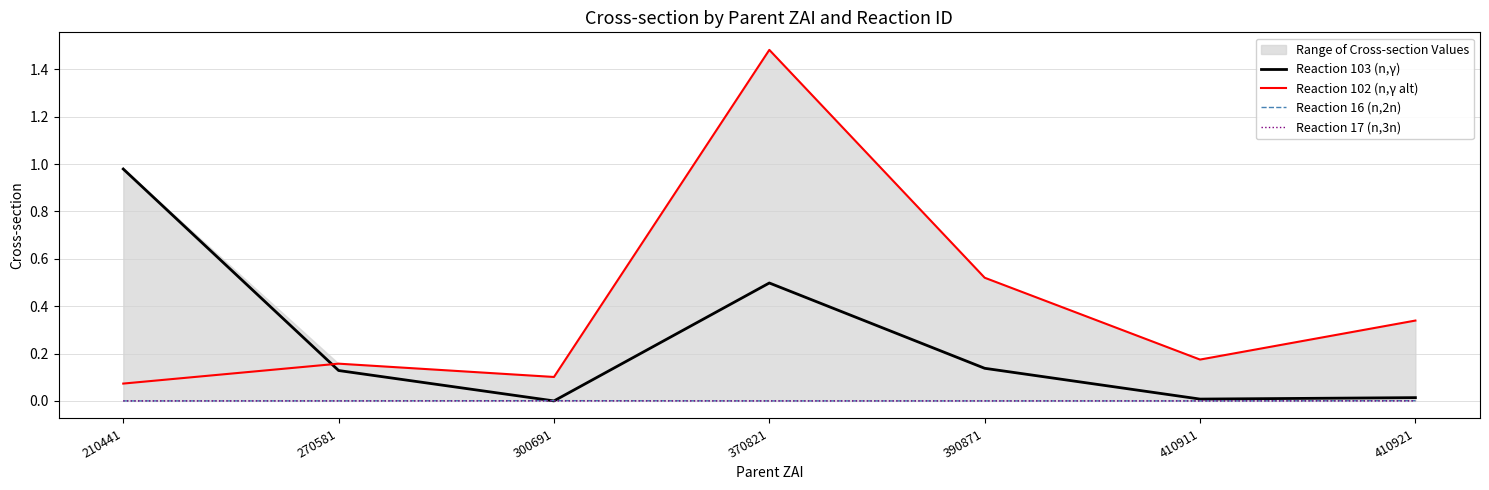

Which series has the widest spread of values?

Reaction 102 (n,γ alt)